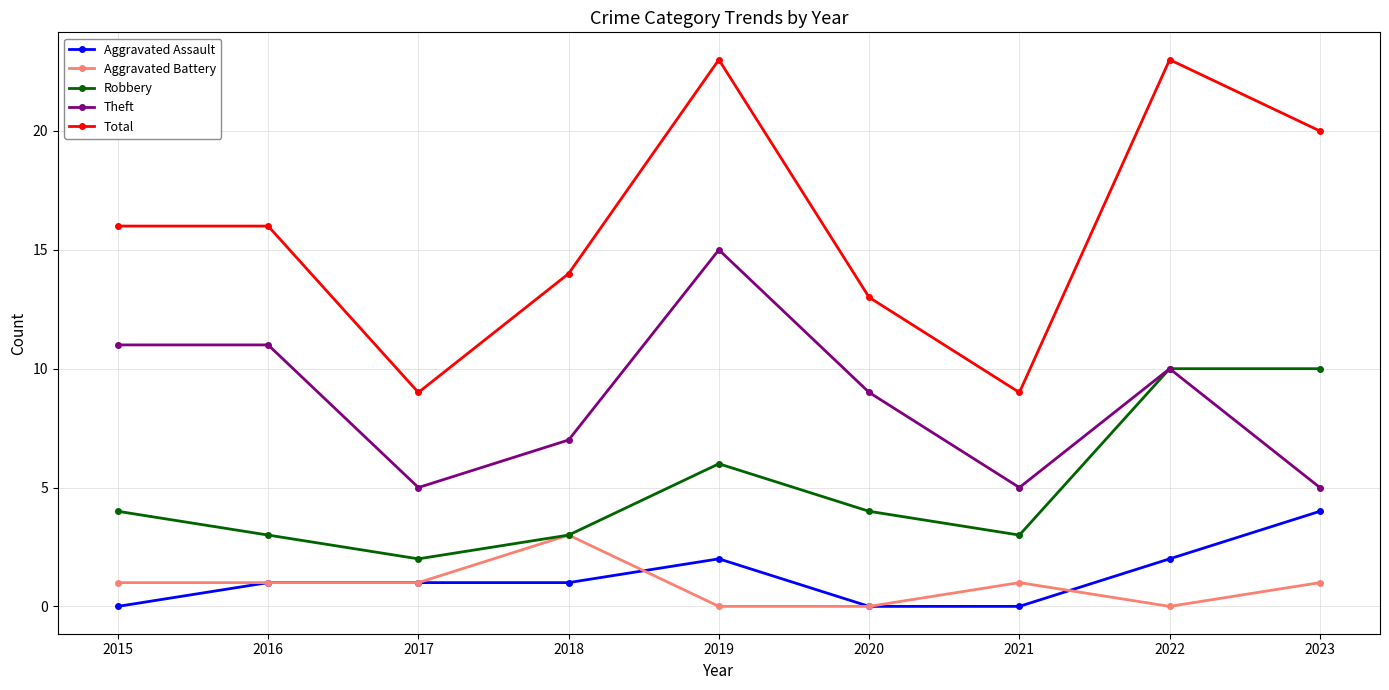

How many data points in Robbery are less than 4?

4